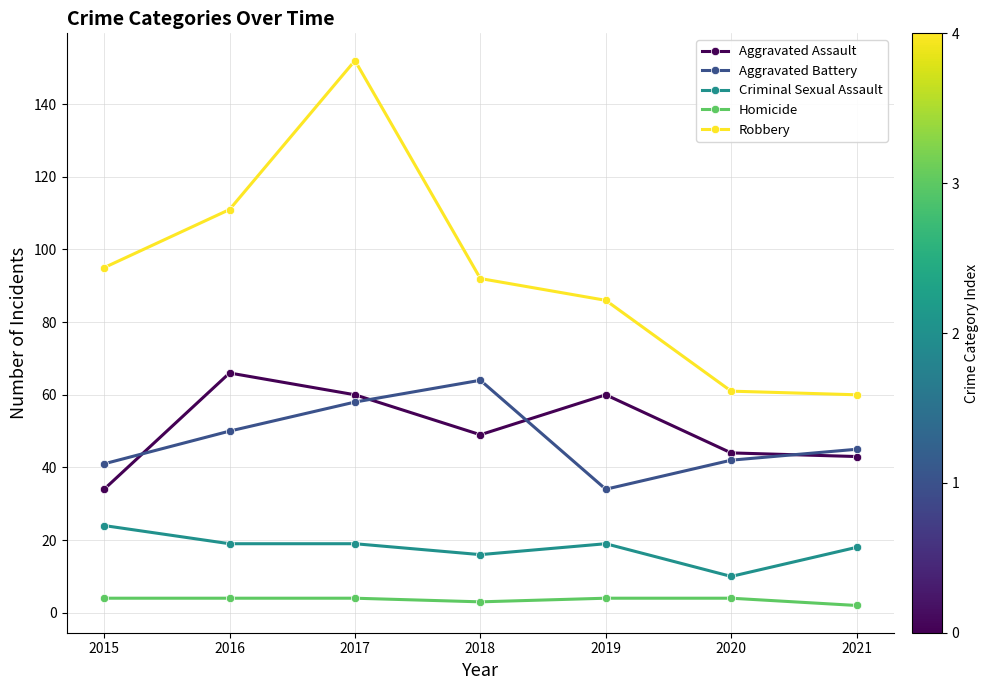

What is the value of the Criminal Sexual Assault point at the 5th from the left?

19